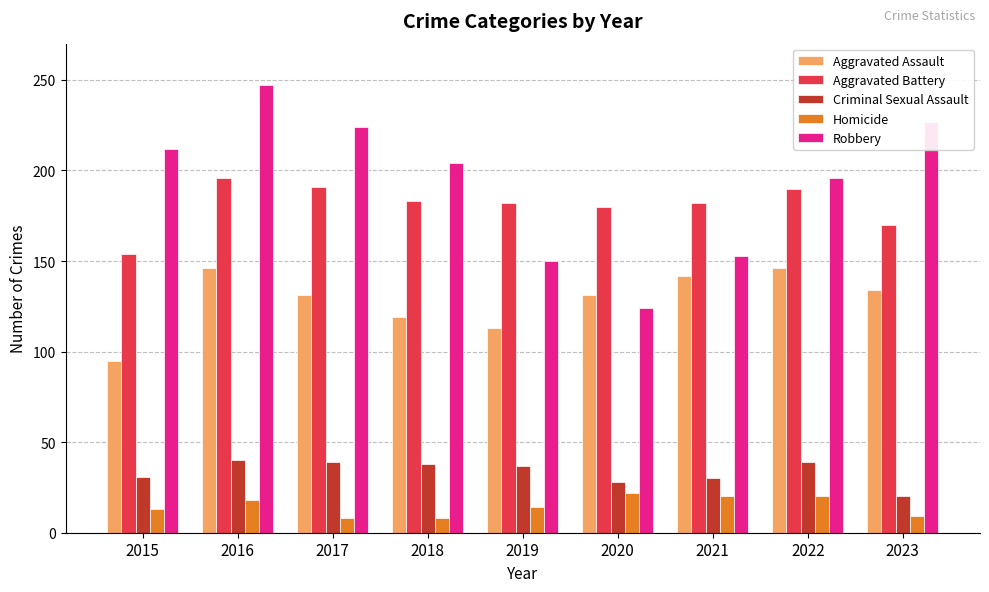

Which series has the widest spread of values?

Robbery